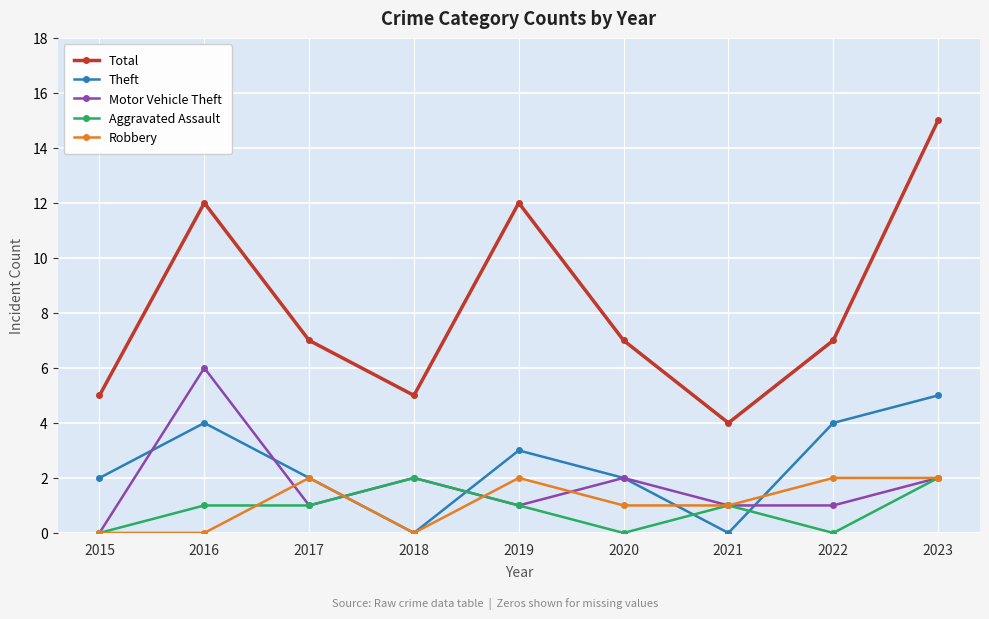

True or false: Total and Motor Vehicle Theft intersect in this chart.

False